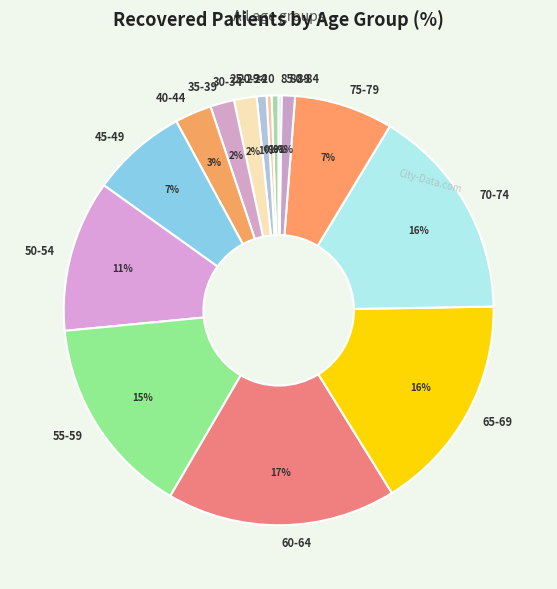

True or false: <20 accounts for 1% of the total.

True